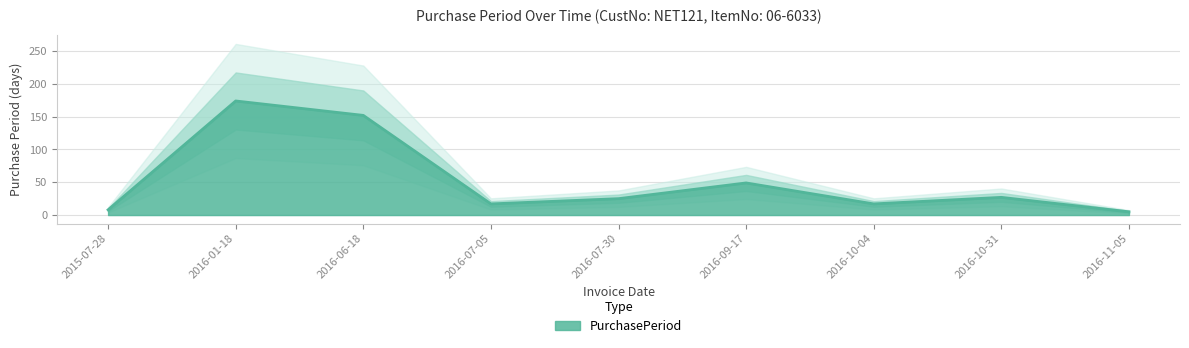

Count the number of values greater than 25.

4